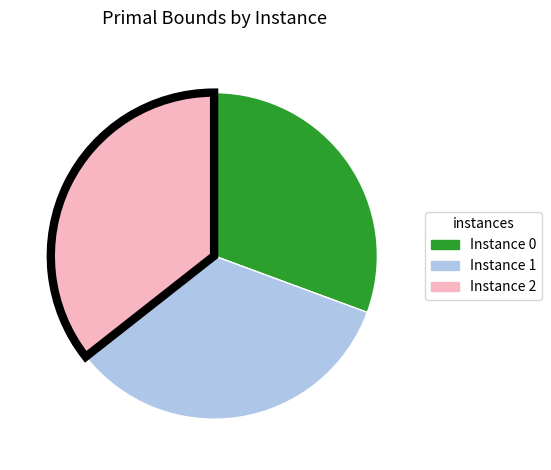

Is there a majority slice in this chart?

No